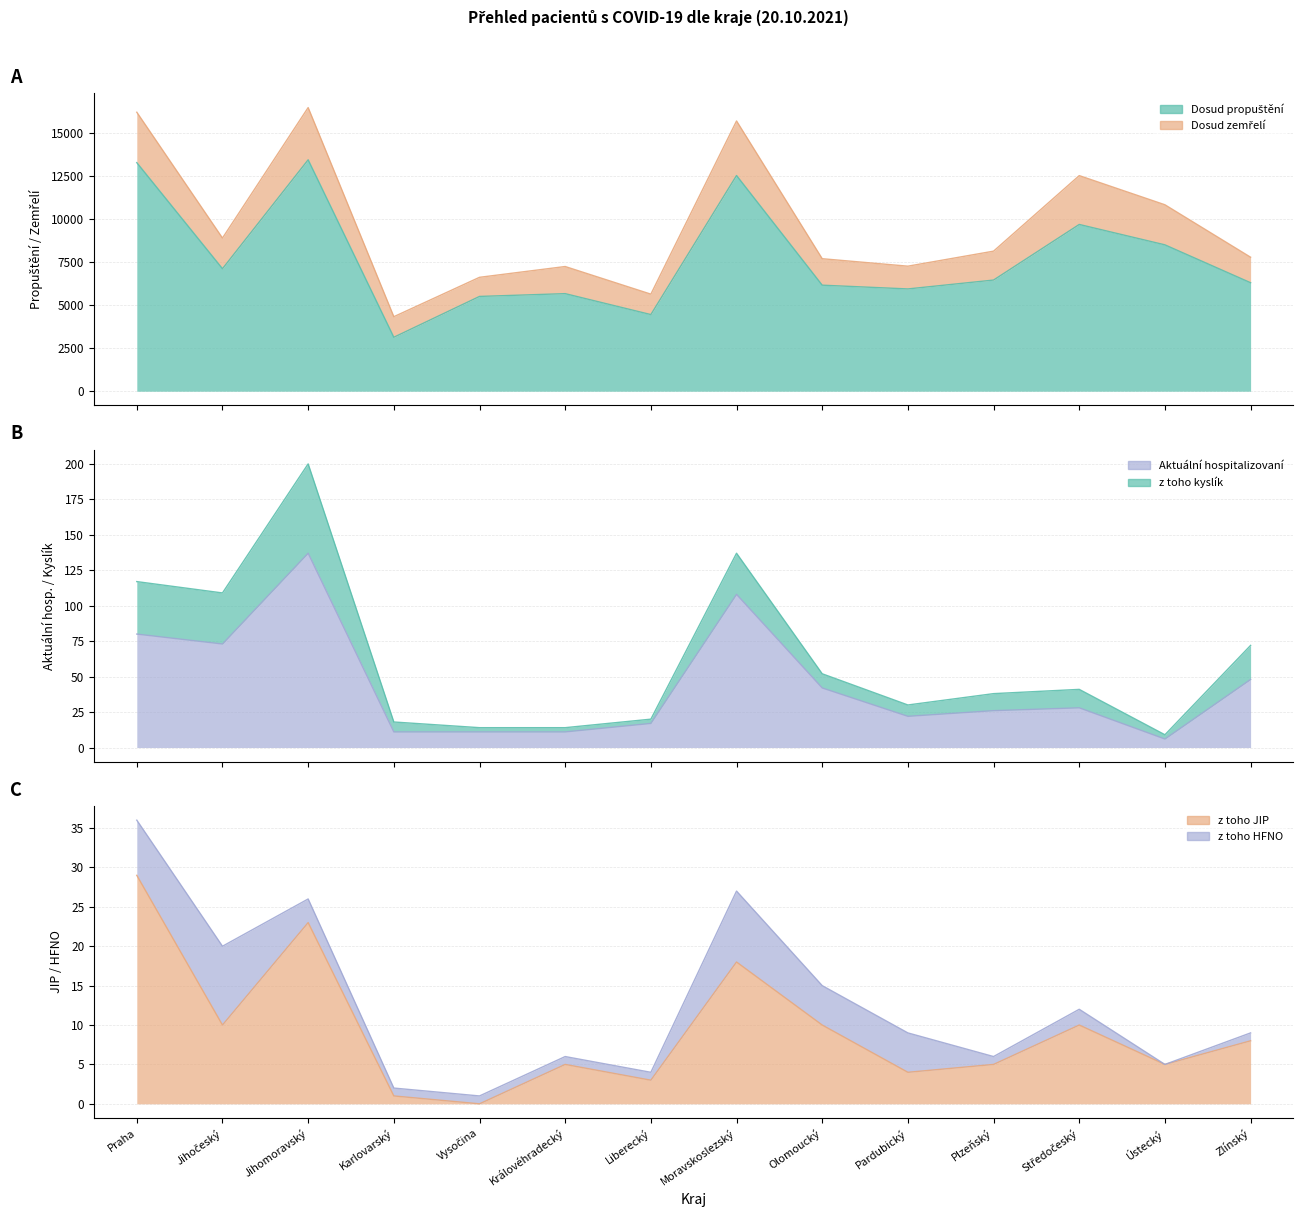

What is the total value across all series at Královéhradecký?

5675